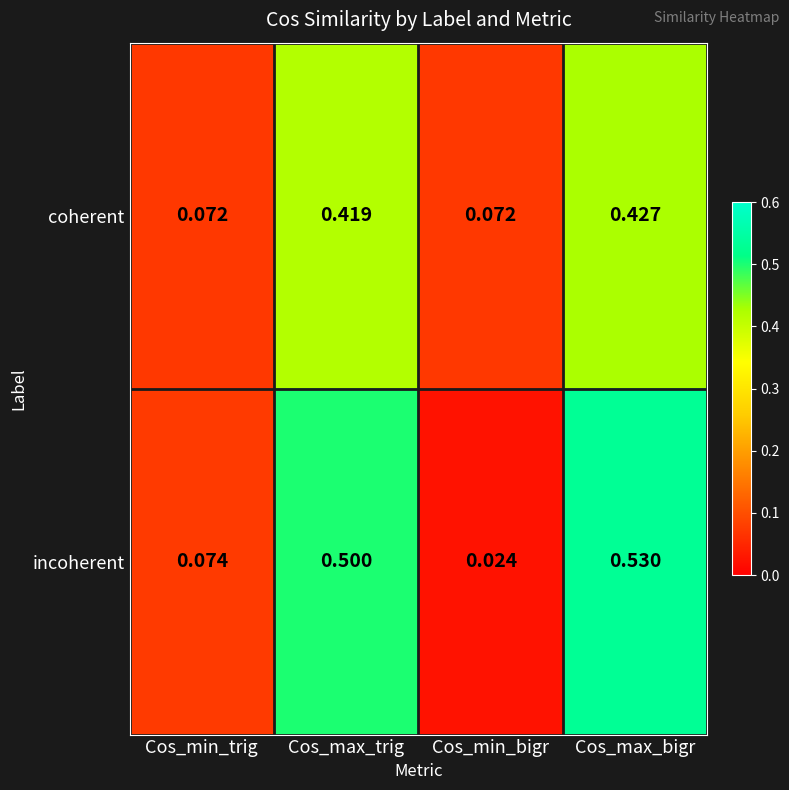

List the series in order of their overall mean, highest first.

incoherent, coherent